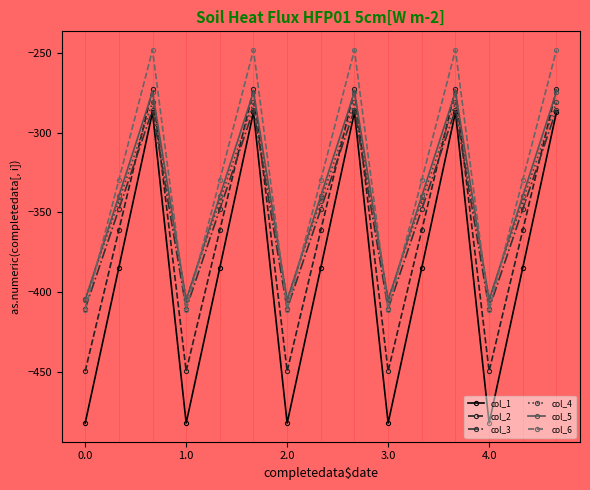

What is the minimum value for col_4?

-404.4